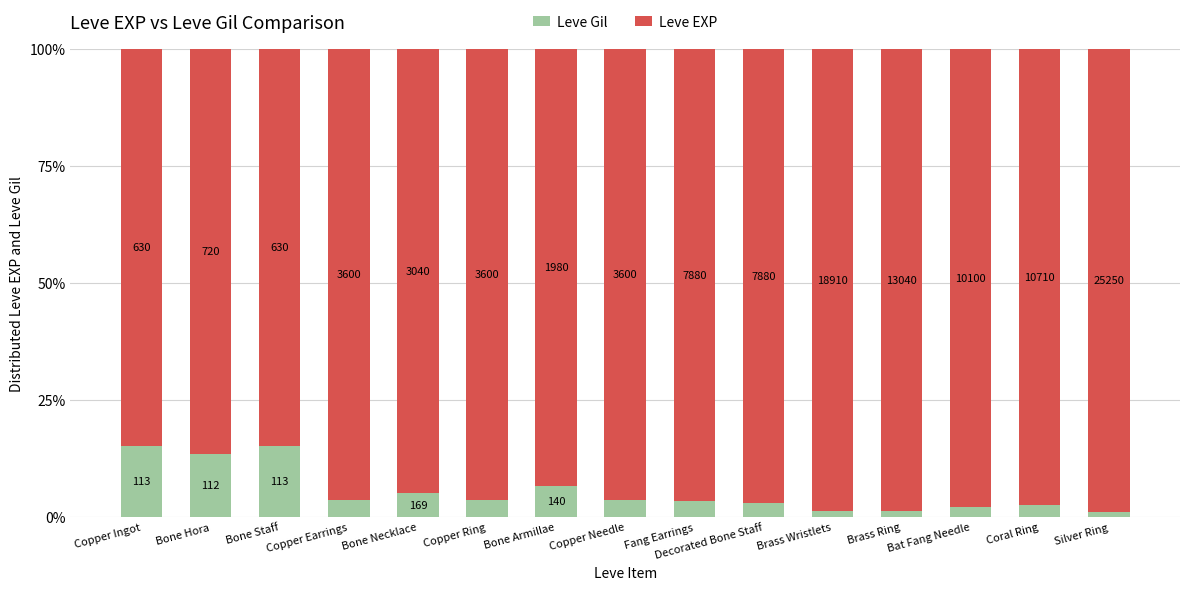

What are all the series names shown in the legend?

Leve Gil, Leve EXP